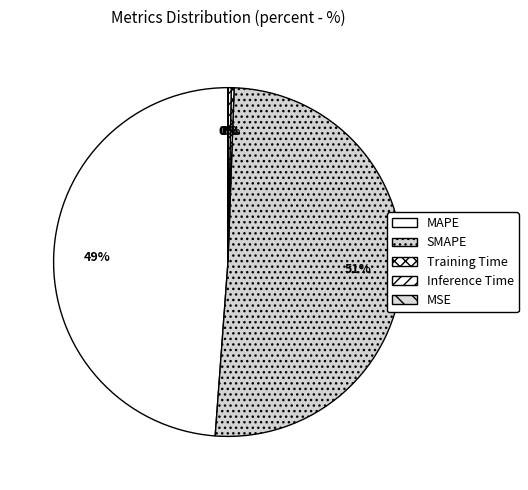

To the nearest percent, what portion does SMAPE represent?

51%